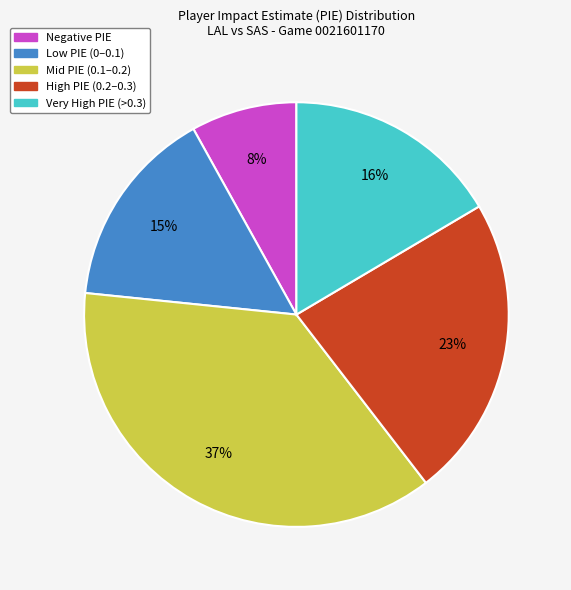

To the nearest percent, what is the average slice percentage?

20%